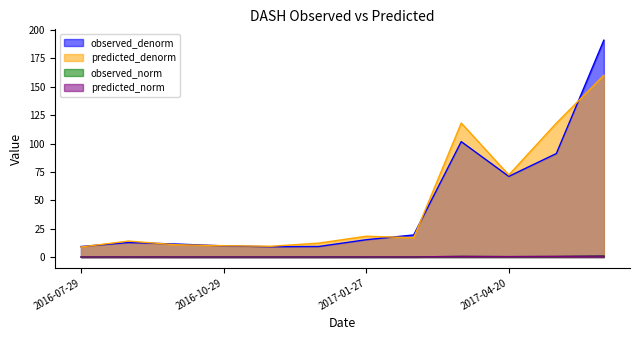

What is the minimum value for observed_denorm?

9.1